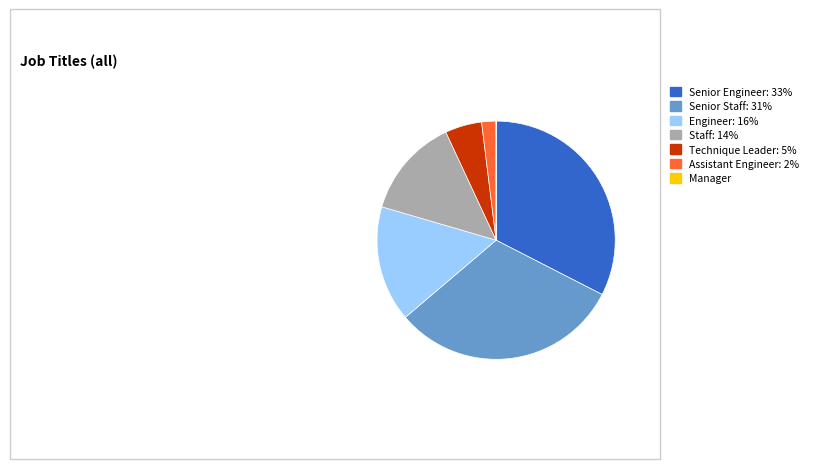

Which category has the biggest portion of the pie?

Senior Engineer